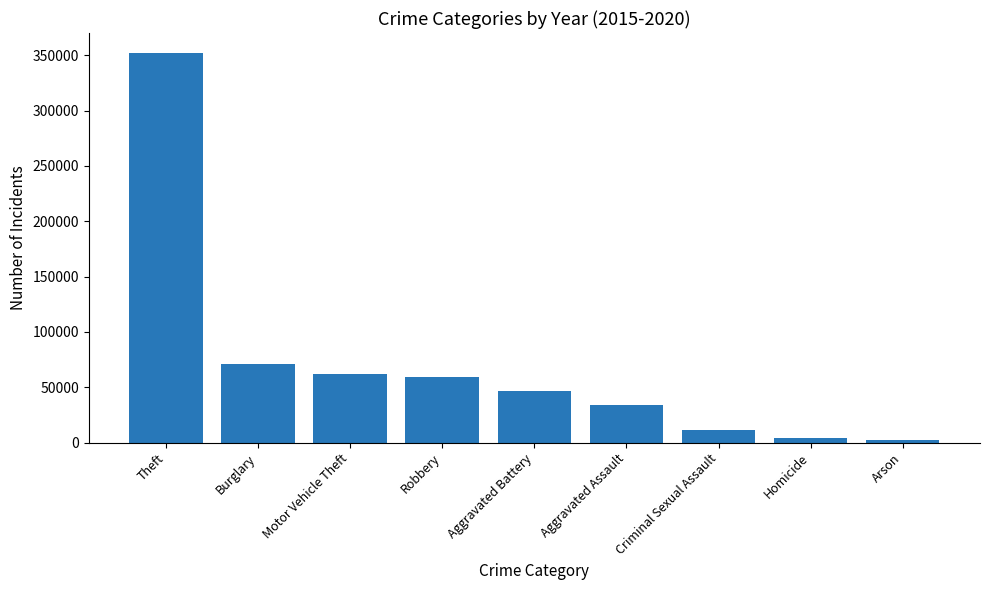

What is the sum of all values?

642350